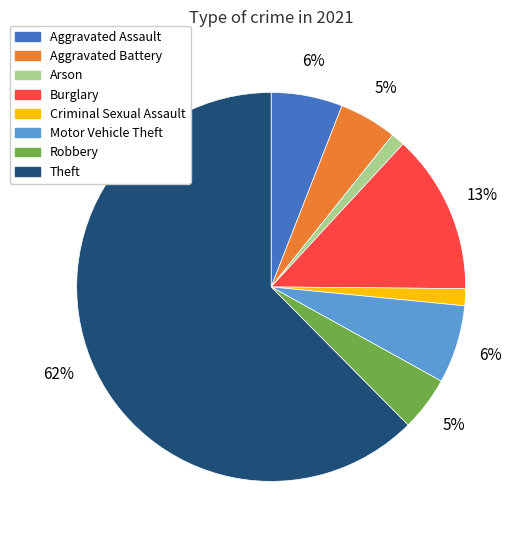

Combined, do Arson and Robbery account for over 50%?

No